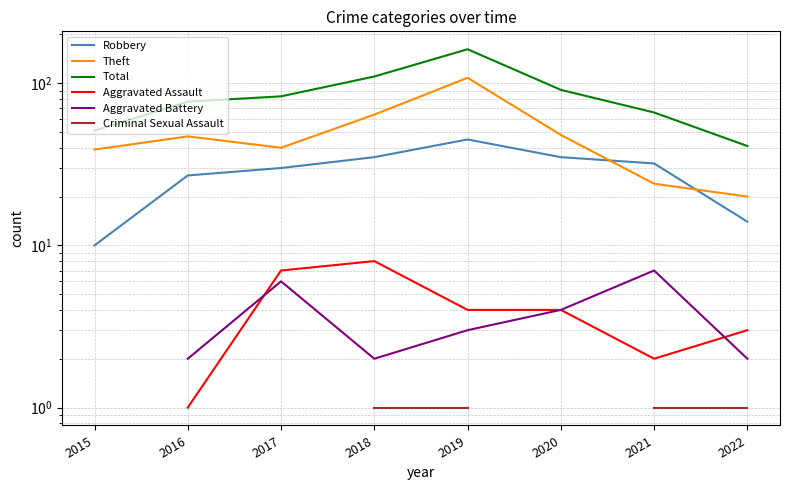

What is the value of the Theft point at the 2nd from the left?

47.0